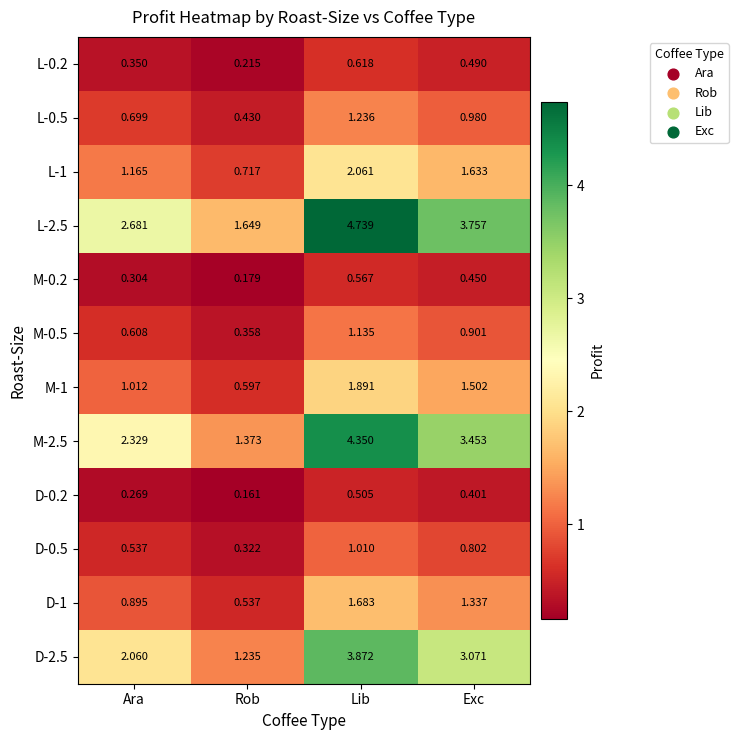

Which series has the largest total across all categories?

L-2.5